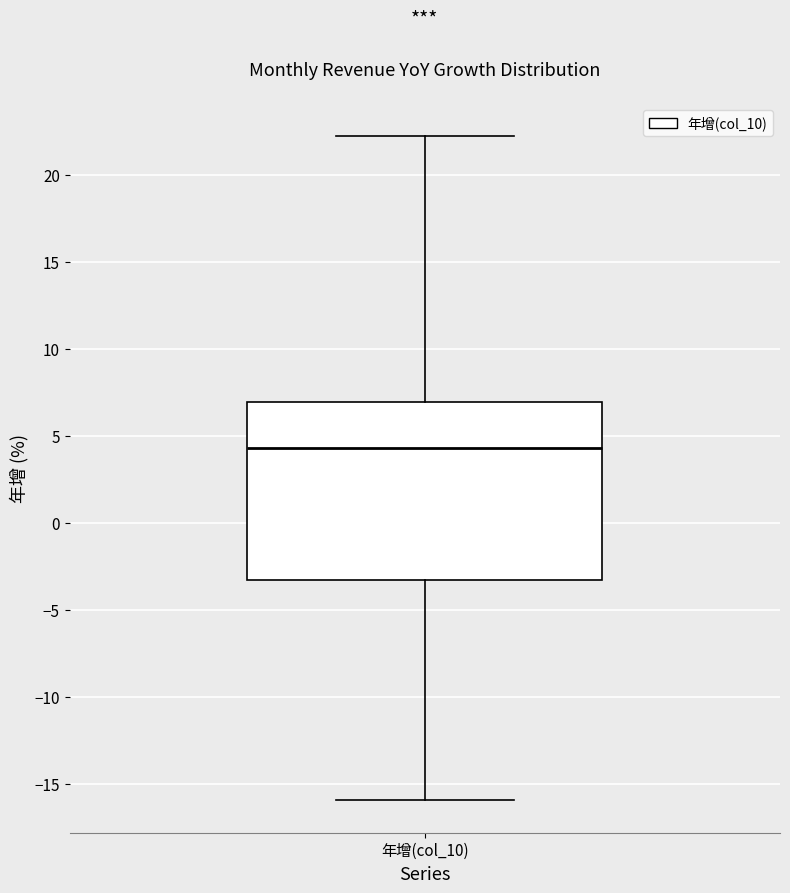

Read this box plot against the y-axis: the position of the median line, the range covered by the box, and the ends of both whiskers. The values are not printed on the chart, so give them approximately, as read against the axis.

median 4.5, box -3.5 to 7.0, whiskers -16.0 to 22.0